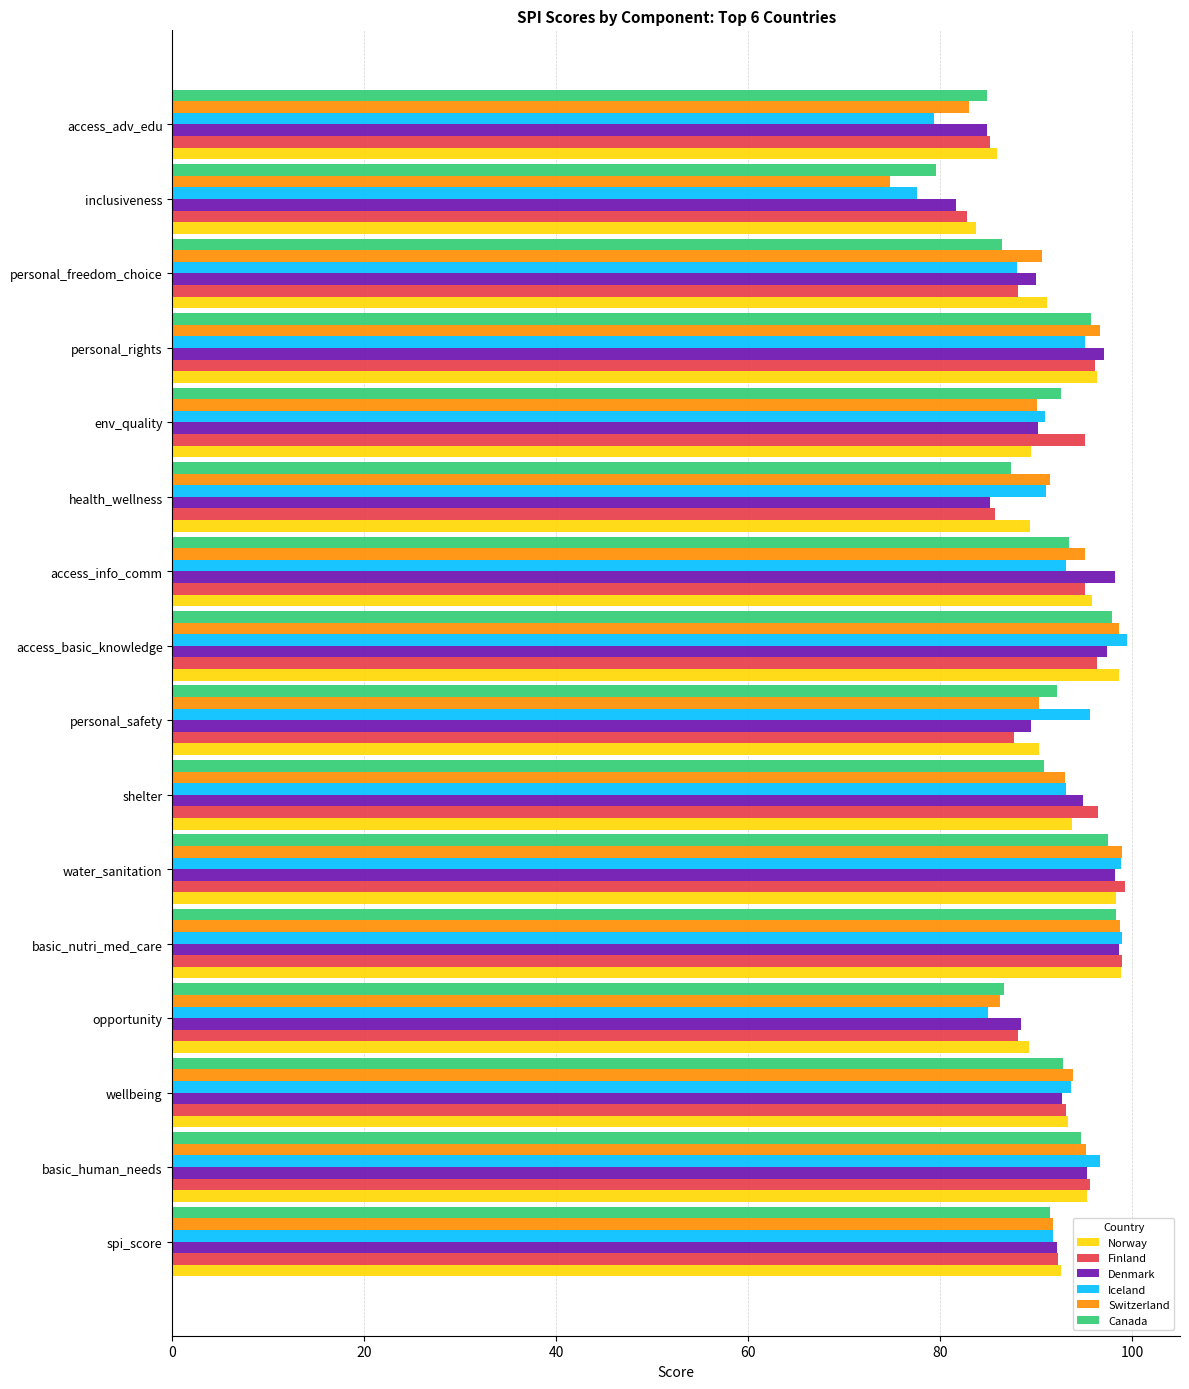

The value of Norway at water_sanitation is 172.4. True or false?

False